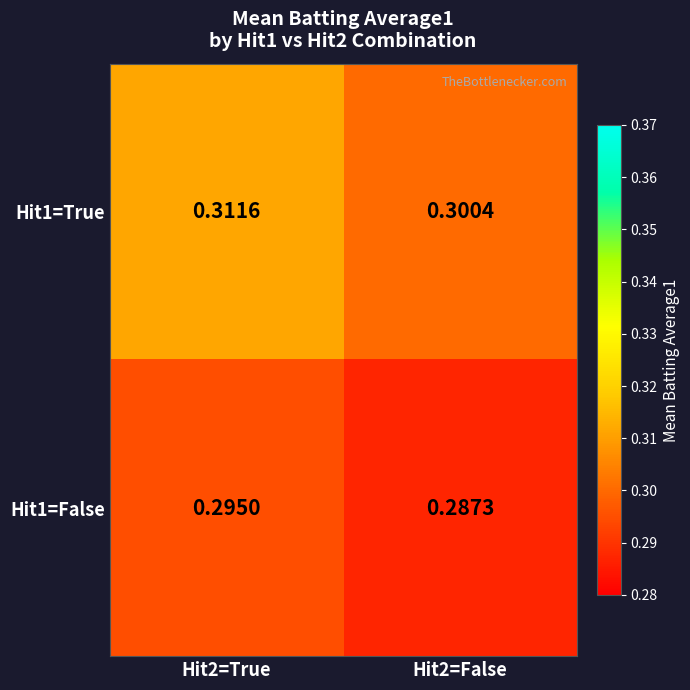

Which series has the largest total across all categories?

Hit1=True